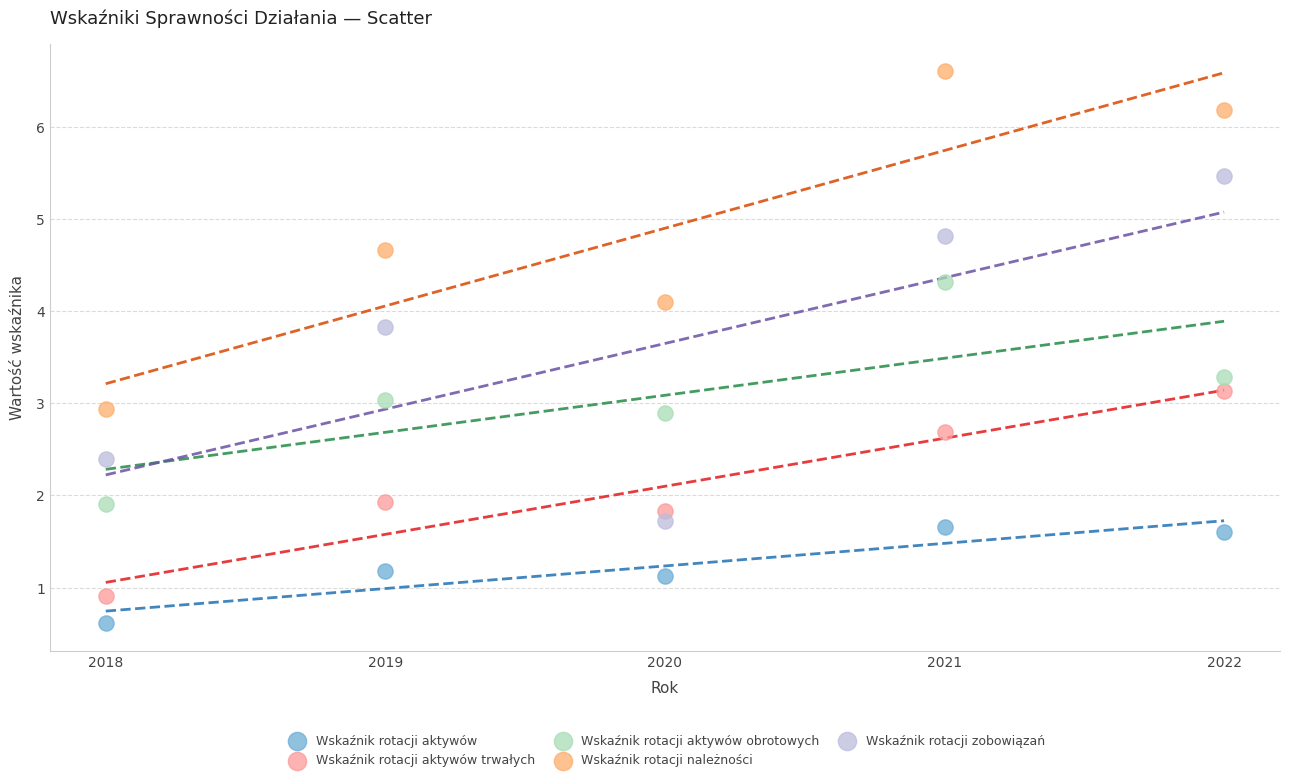

Which series contains the lowest Y value?

Wskaźnik rotacji aktywów